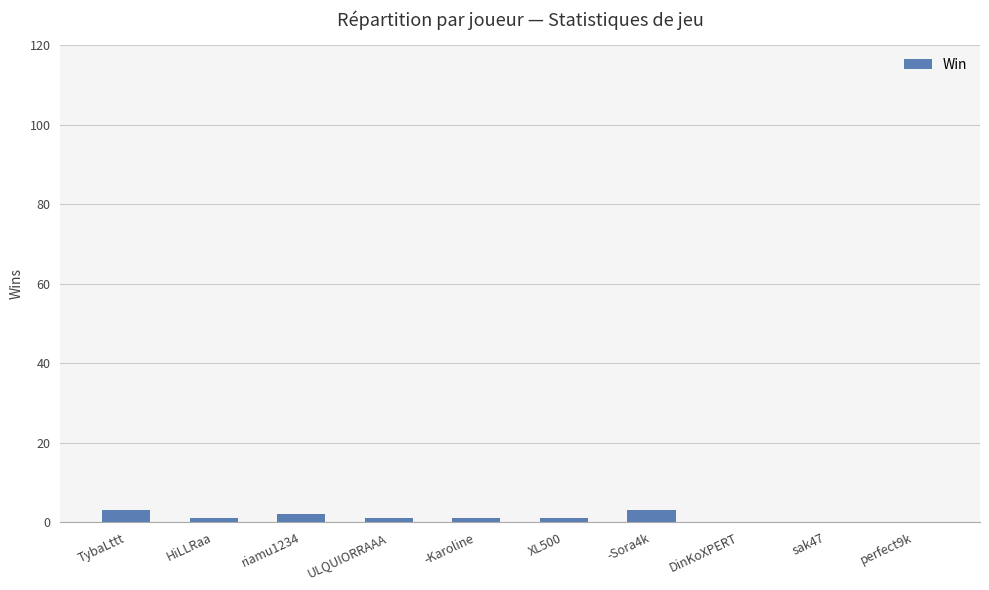

What is the average value?

1